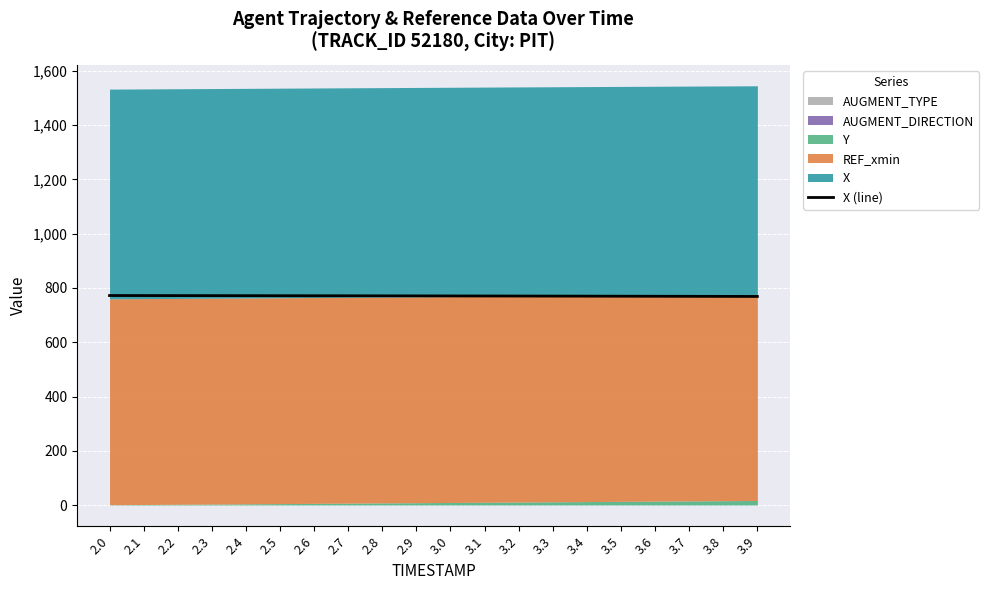

What is the value of the 5th point from the left?

771.7